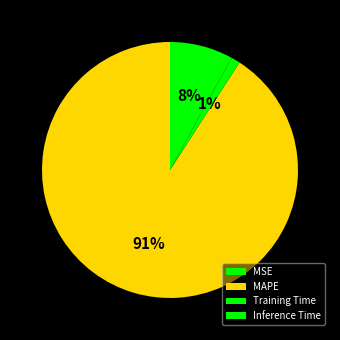

What percentage do Training Time and Inference Time together represent?

9.1%